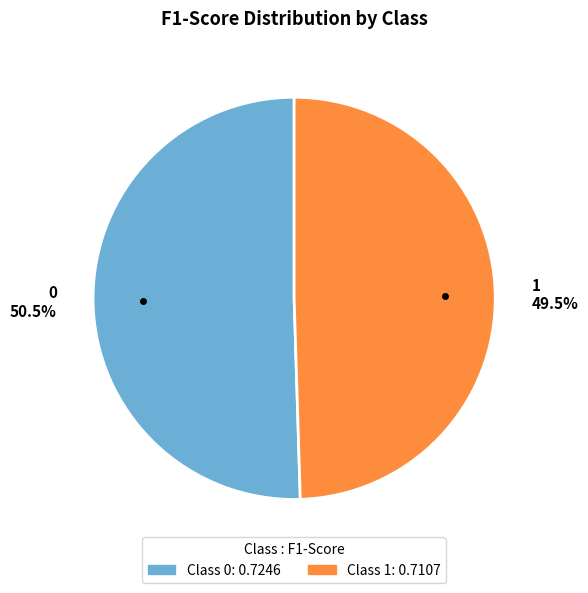

Is 1 49.5% the majority of the pie?

No